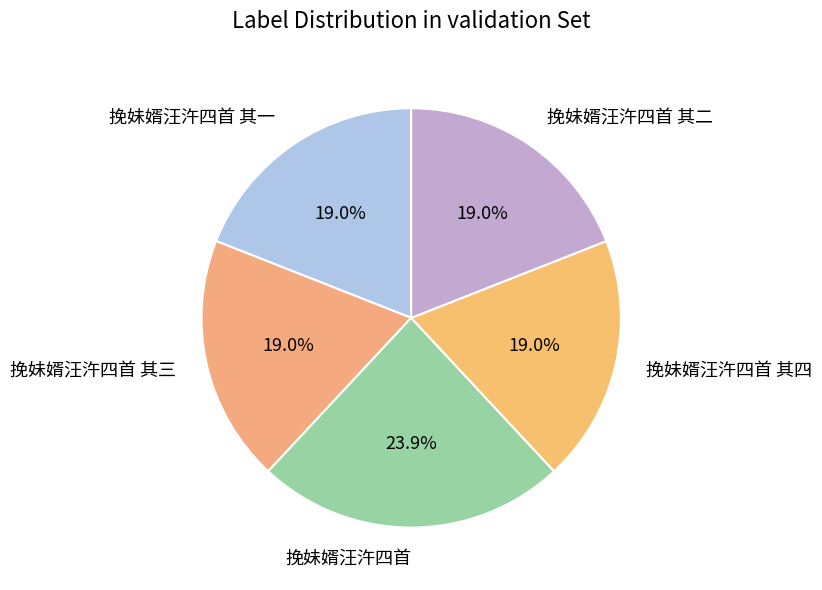

What is the ratio of the value at 挽妹婿汪汻四首 其一 to the value at 挽妹婿汪汻四首 其三?

1.0